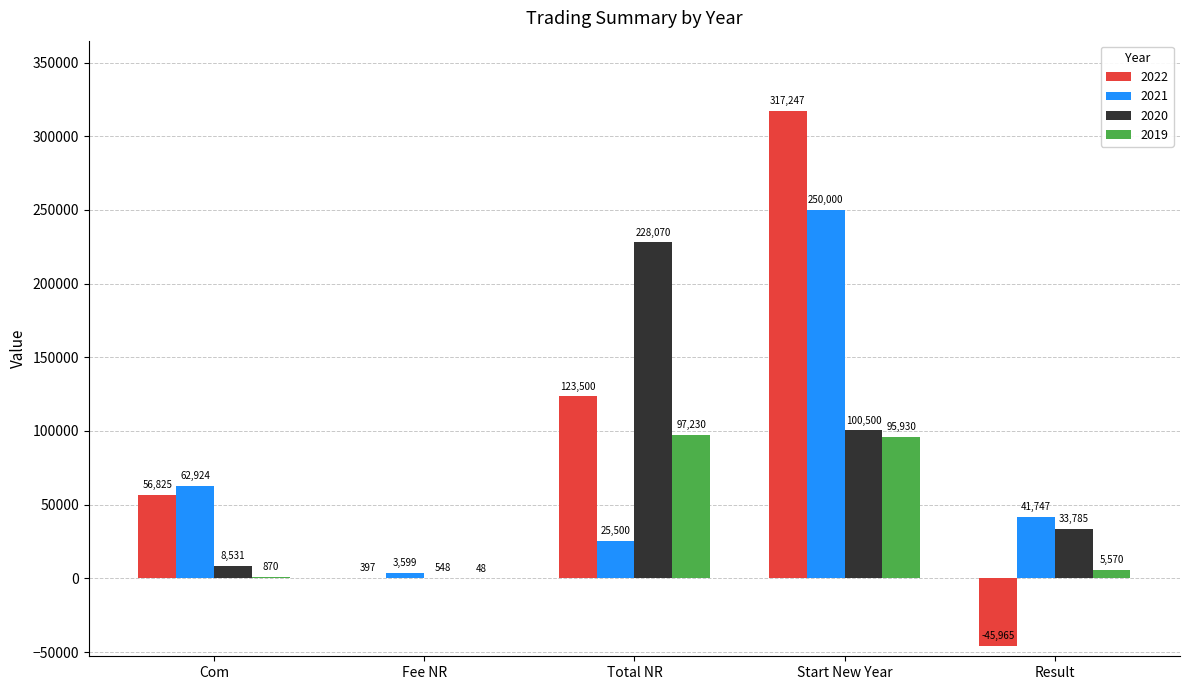

Where does the 2019 series first go above 5570?

Total NR